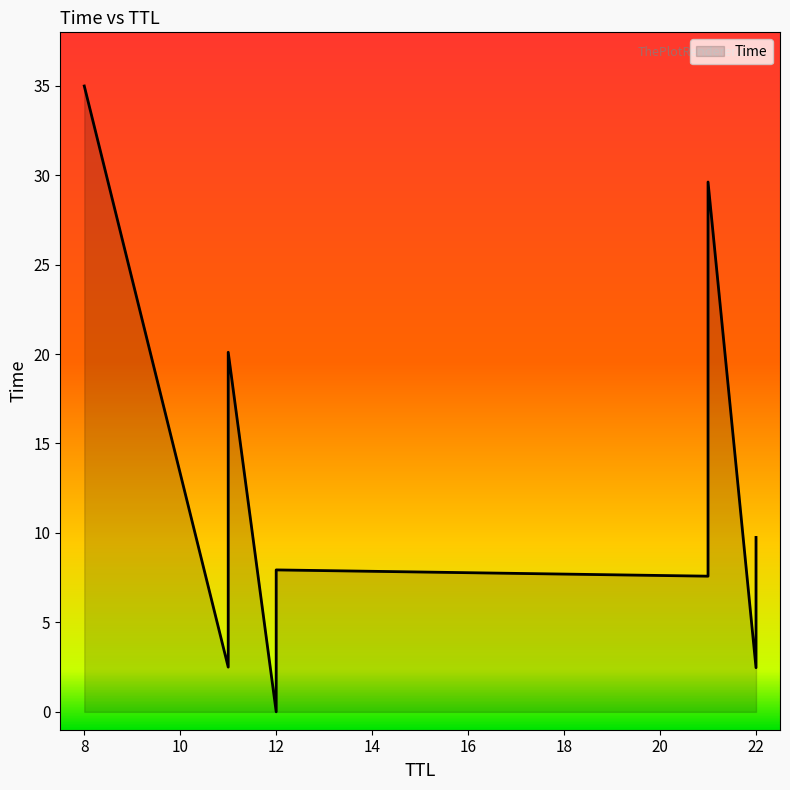

Count the number of values greater than 9.

8